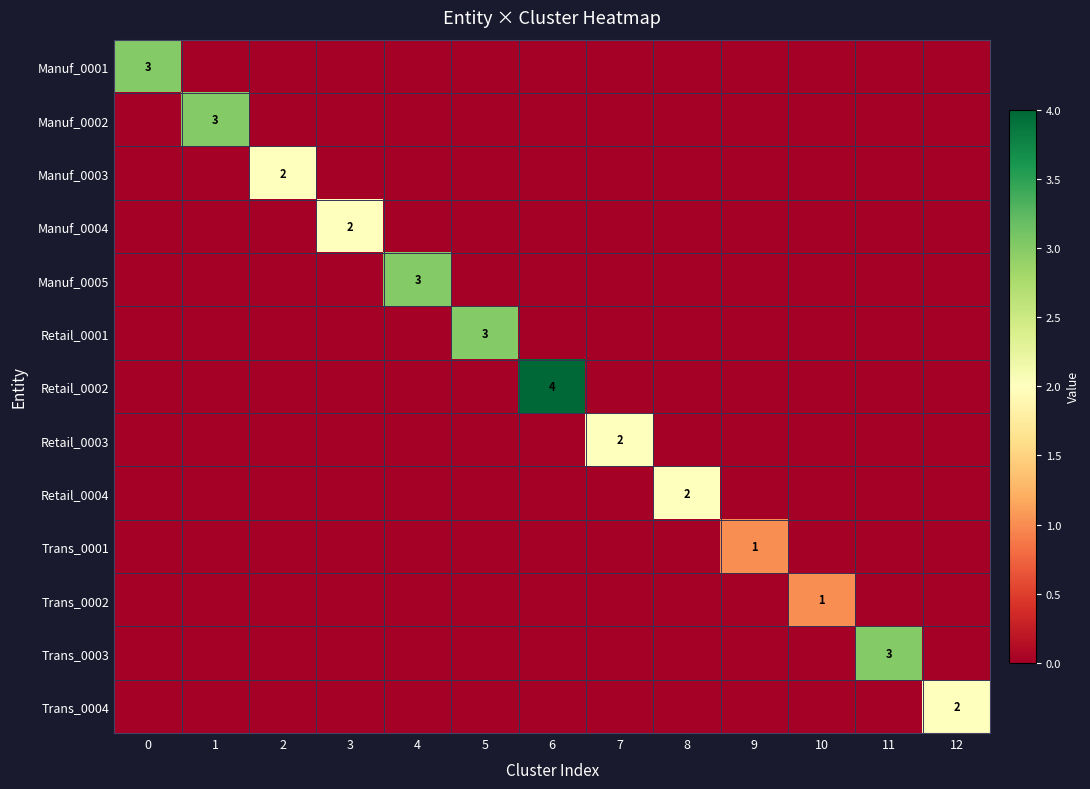

The value of Retail_0002 at 1 is -2. True or false?

False